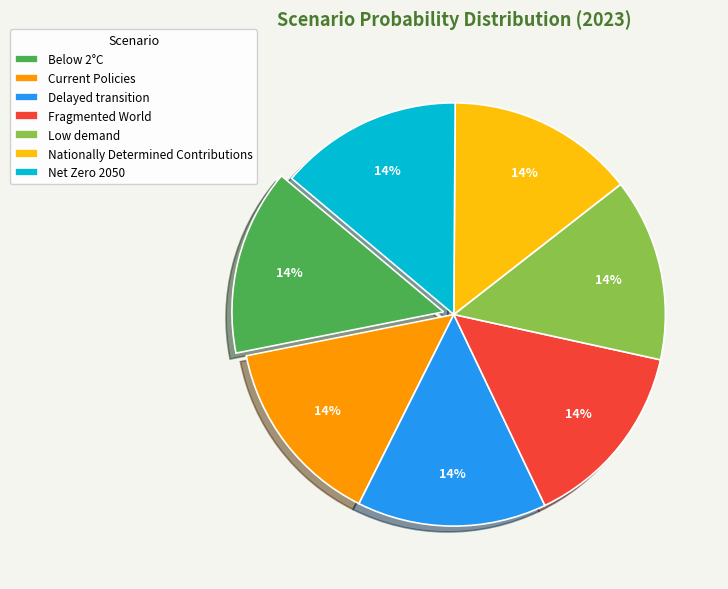

How many slices are in this pie chart?

7